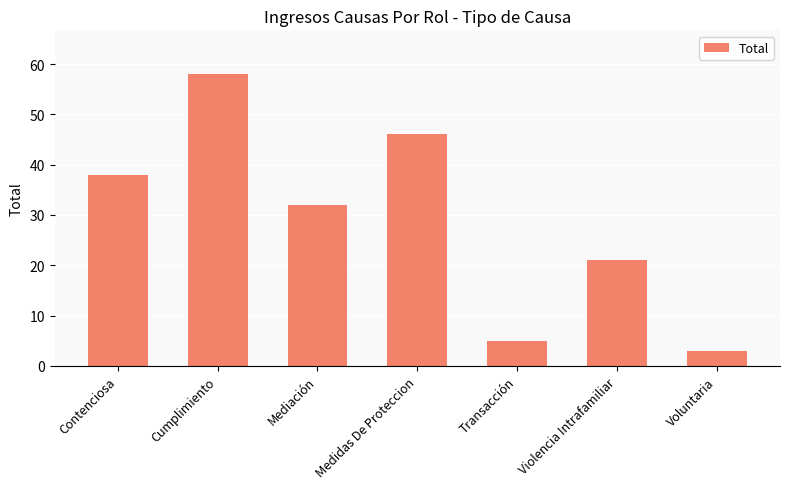

List the labels in order of value, smallest first.

Voluntaria, Transacción, Violencia Intrafamiliar, Mediación, Contenciosa, Medidas De Proteccion, Cumplimiento